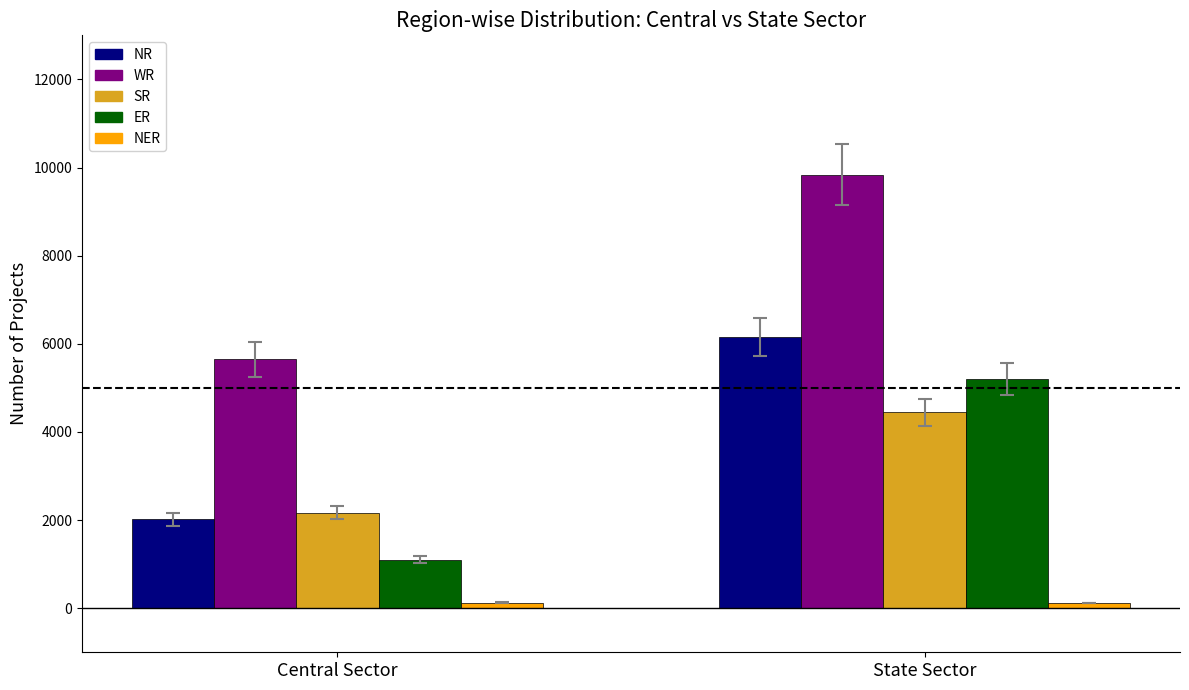

What is the value of the NR bar at the 2nd from the left?

6150